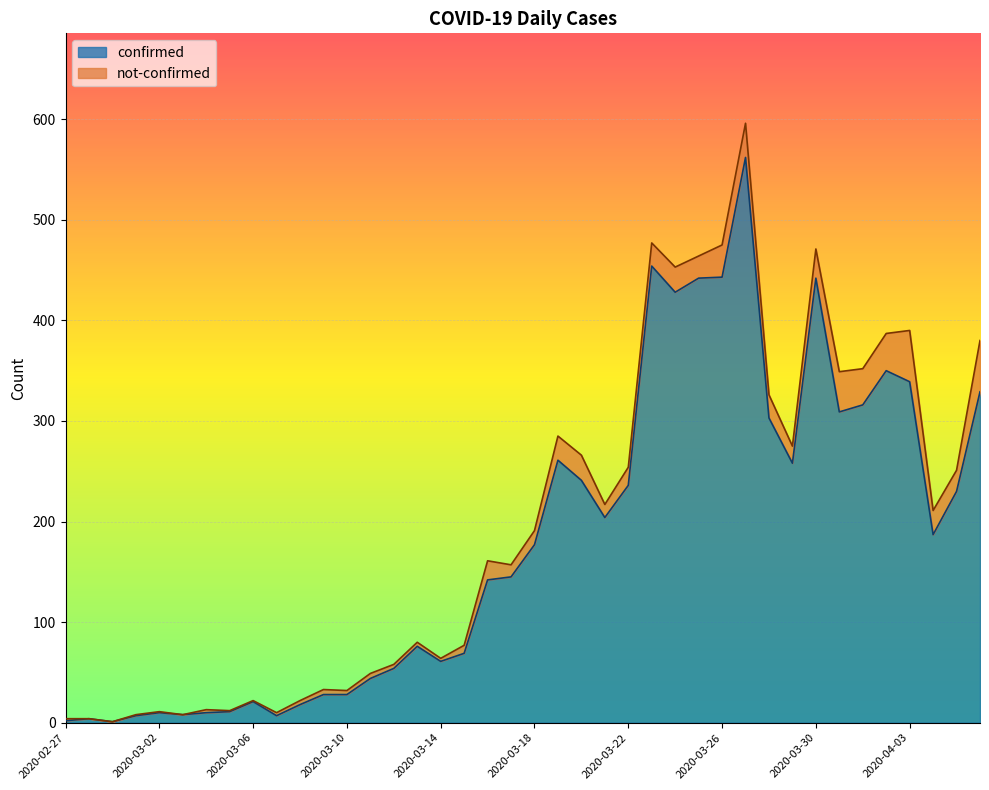

True or false: confirmed has a value of 443 at 2020-03-26.

True